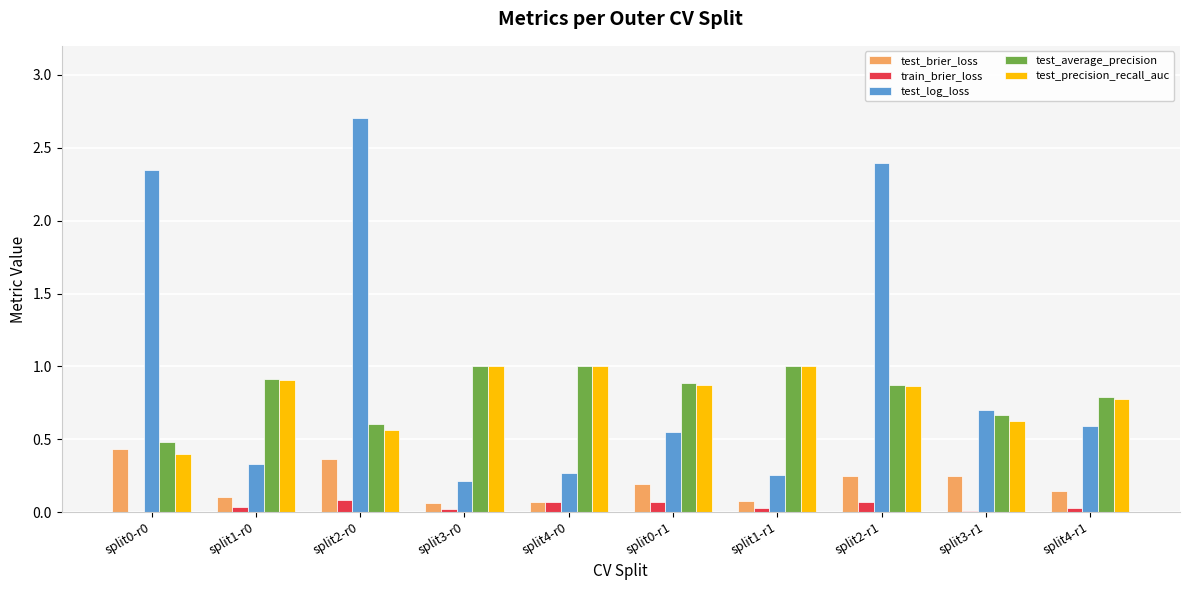

What is the average value of the test_precision_recall_auc series?

0.8